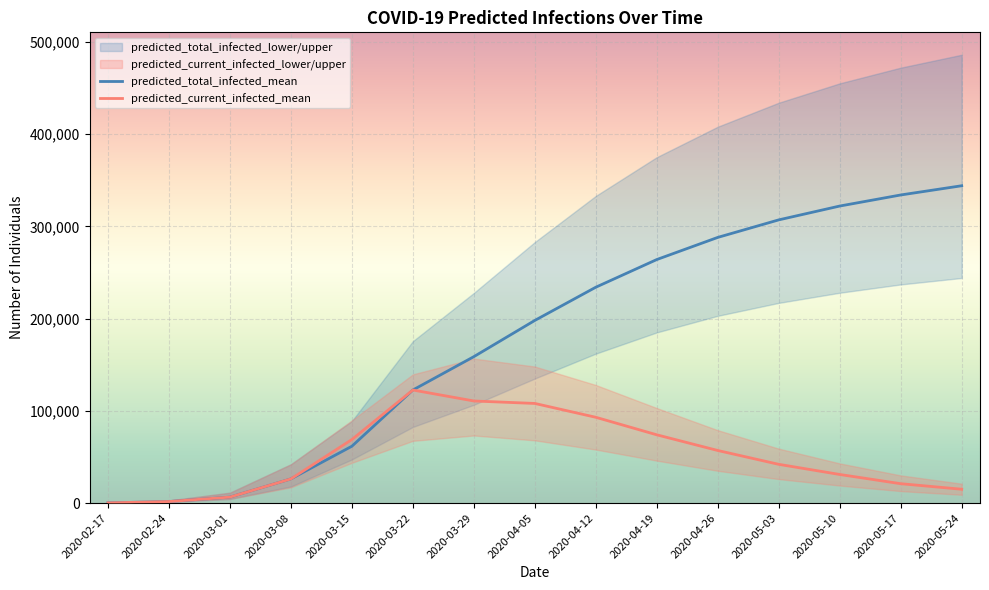

Reading right to left, list all the values displayed in this chart.

predicted_total_infected_mean: 2020-05-24=344000	2020-05-17=334000	2020-05-10=322000	2020-05-03=307000	2020-04-26=288000	2020-04-19=264000	2020-04-12=234000	2020-04-05=198000	2020-03-29=158726	2020-03-22=122559	2020-03-15=61617	2020-03-08=26213	2020-03-01=6462	2020-02-24=1664	2020-02-17=208
predicted_current_infected_mean: 2020-05-24=15000	2020-05-17=21000	2020-05-10=31000	2020-05-03=42000	2020-04-26=57000	2020-04-19=74000	2020-04-12=93000	2020-04-05=108000	2020-03-29=110680	2020-03-22=122559	2020-03-15=68858	2020-03-08=26213	2020-03-01=6462	2020-02-24=1664	2020-02-17=208